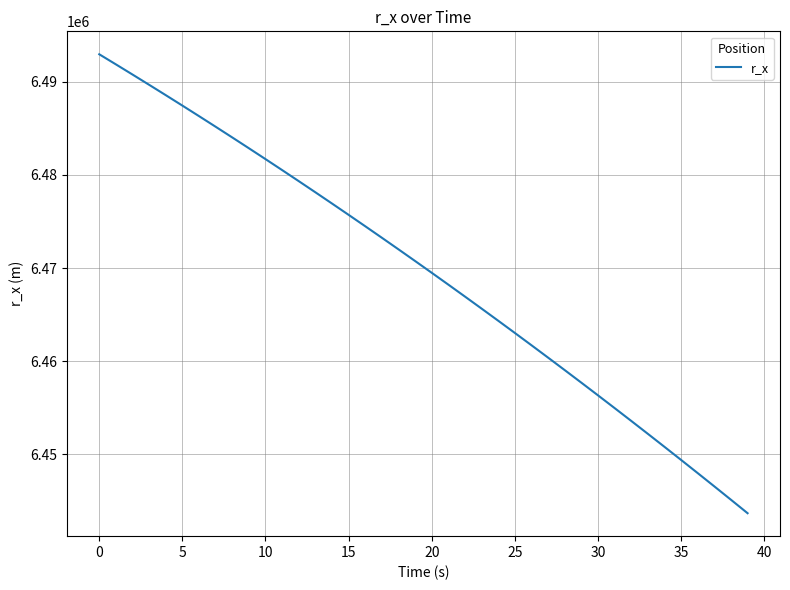

What is the smallest value displayed?

6443702.9